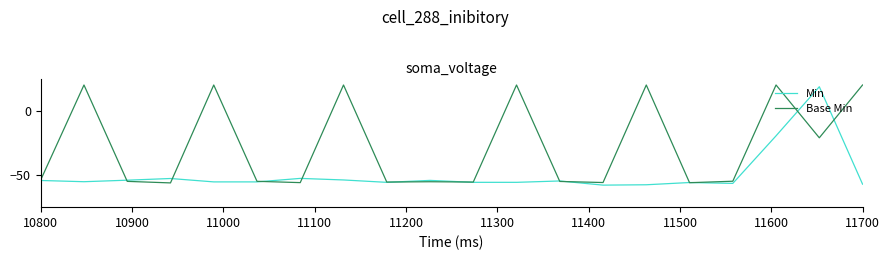

How many lines are shown in the chart?

2